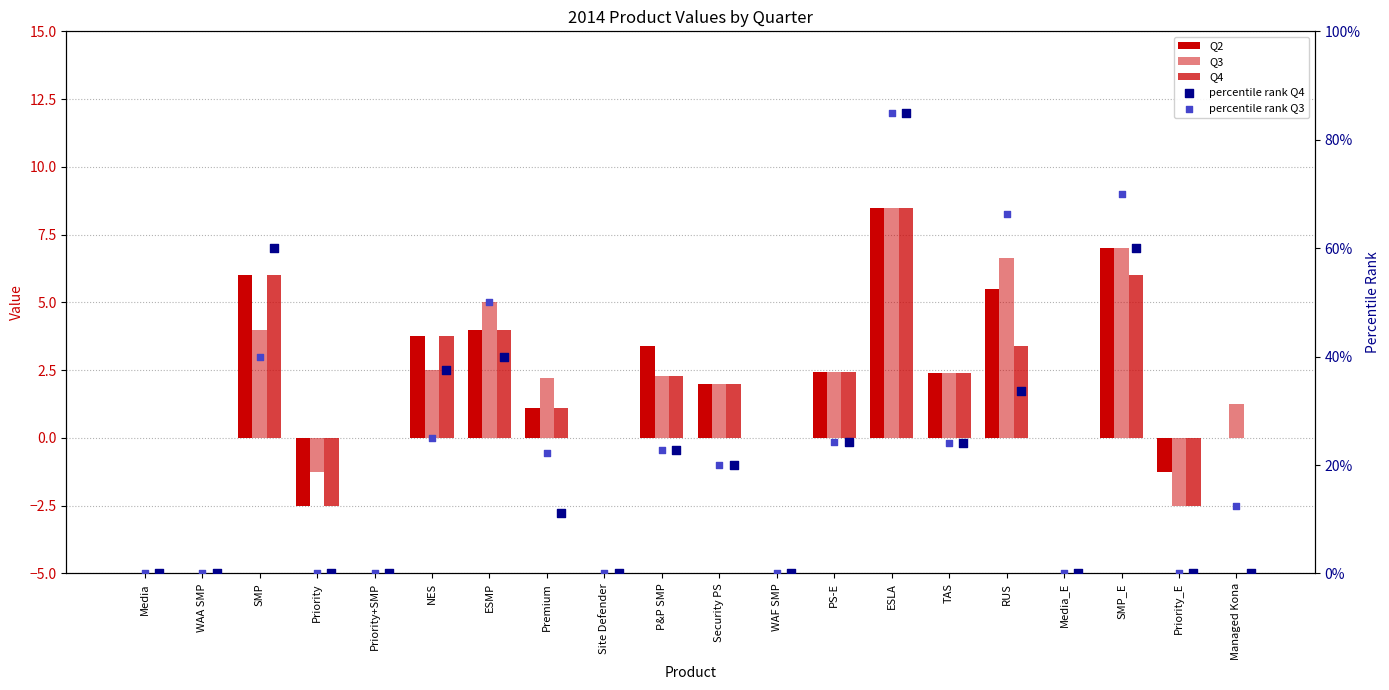

Which series reaches the maximum Y coordinate?

percentile rank Q4